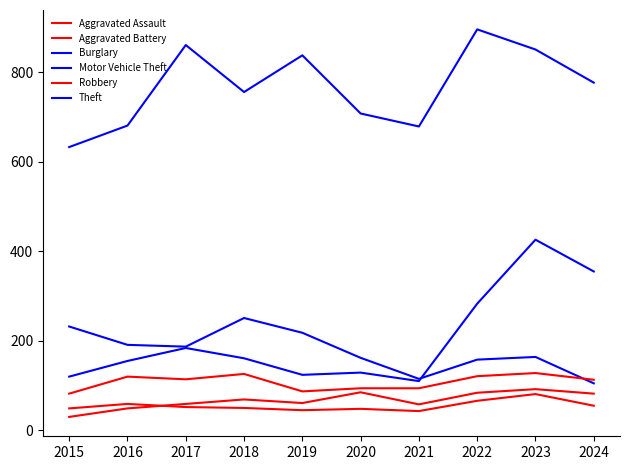

Which series has the largest total across all categories?

Theft